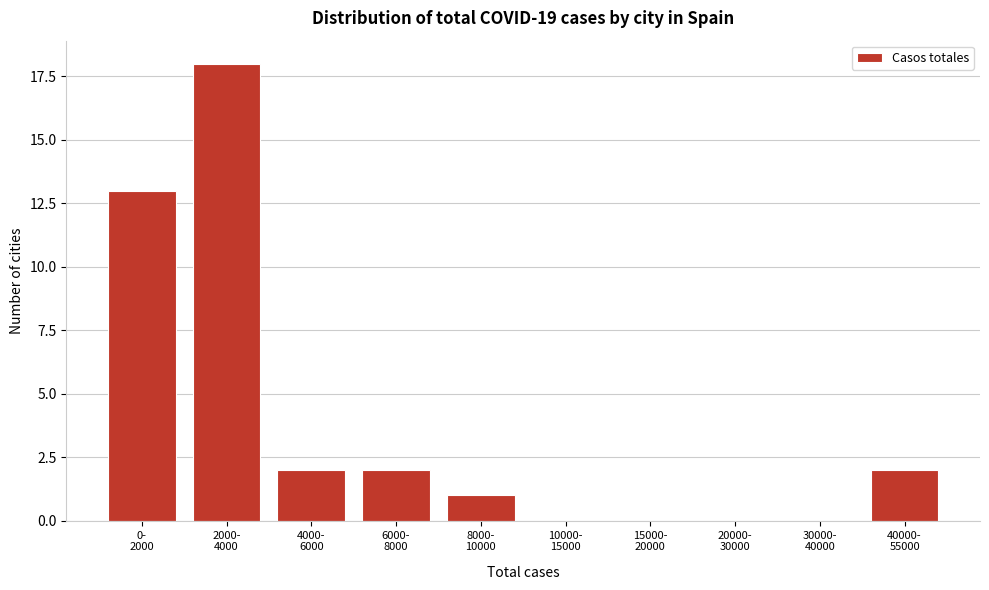

What is the maximum value shown in the chart?

18